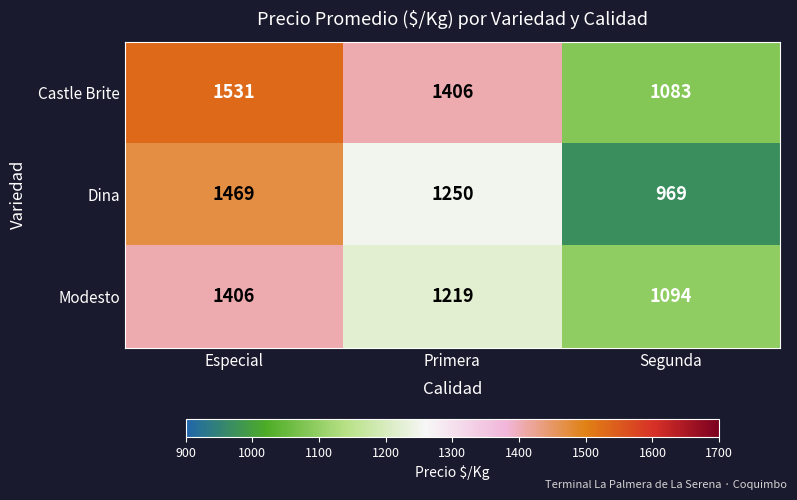

Between Primera and Segunda, which series saw the biggest shift?

Castle Brite